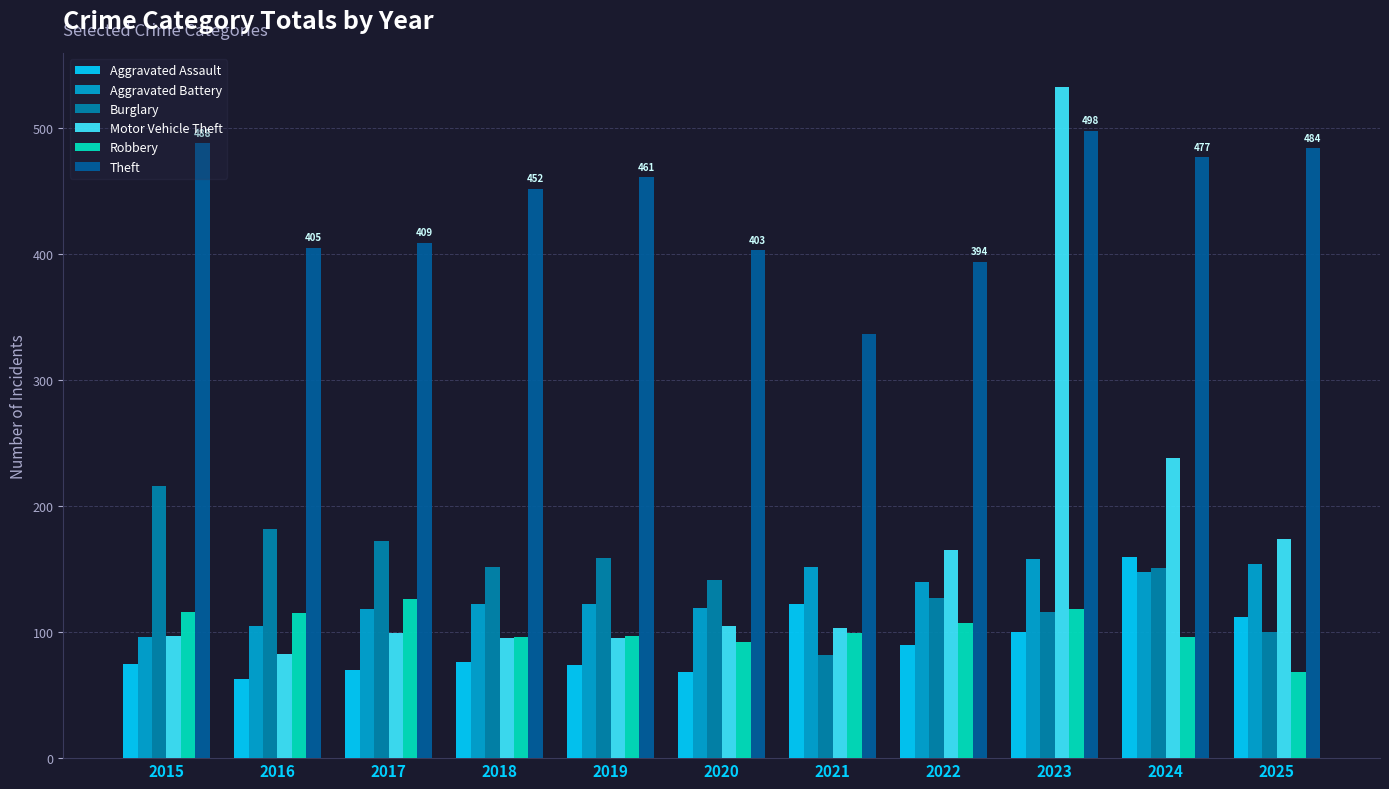

What is the average value of the Theft series?

437